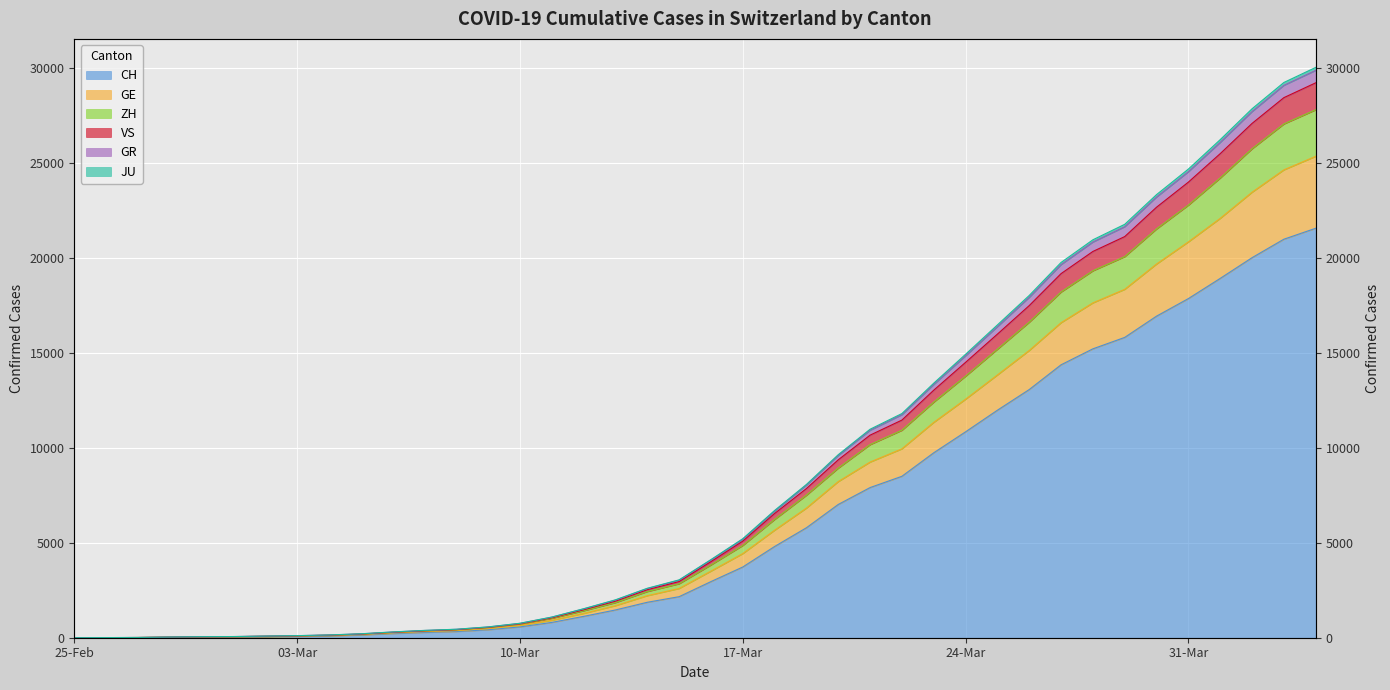

How many lines are shown in the chart?

6